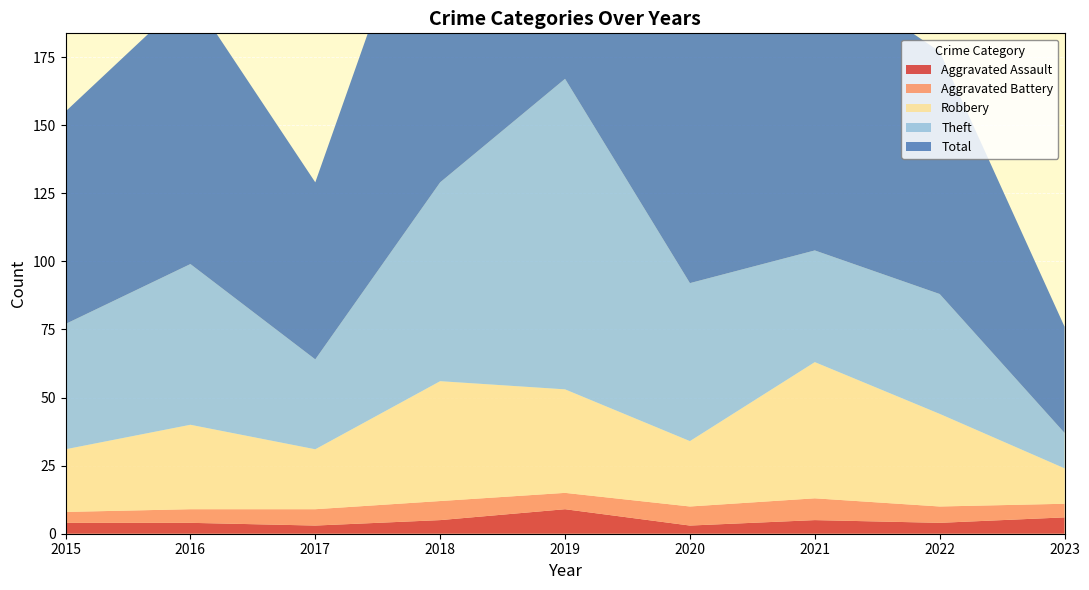

Reading left to right, transcribe all the data shown in this chart.

Aggravated Assault: 4	4	3	5	9	3	5	4	6
Aggravated Battery: 4	5	6	7	6	7	8	6	5
Robbery: 23	31	22	44	38	24	50	34	13
Theft: 46	59	33	73	114	58	41	44	13
Total: 78	99	65	130	167	92	104	89	39